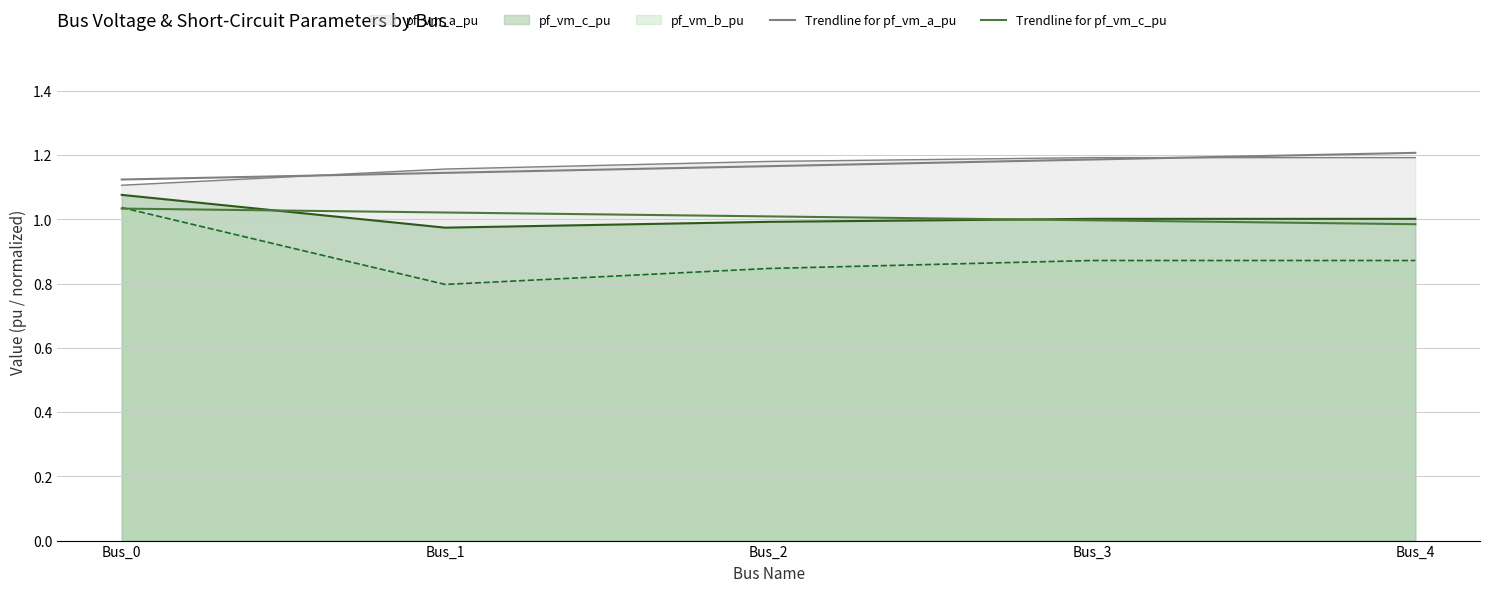

What is the highest value of the Trendline for pf_vm_a_pu series?

1.2